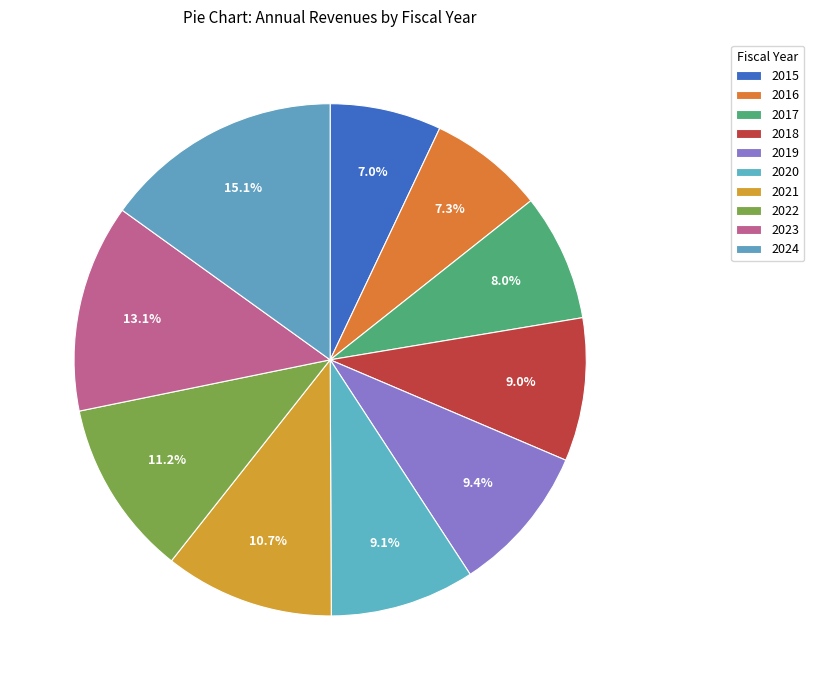

Count the number of slices in the pie.

10